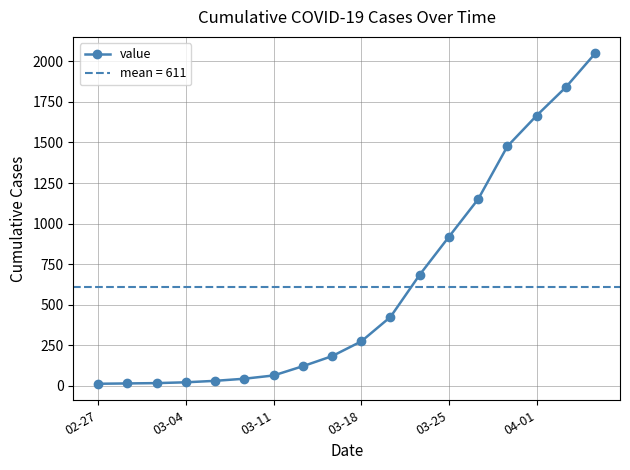

Does the chart have visible grid lines?

Yes